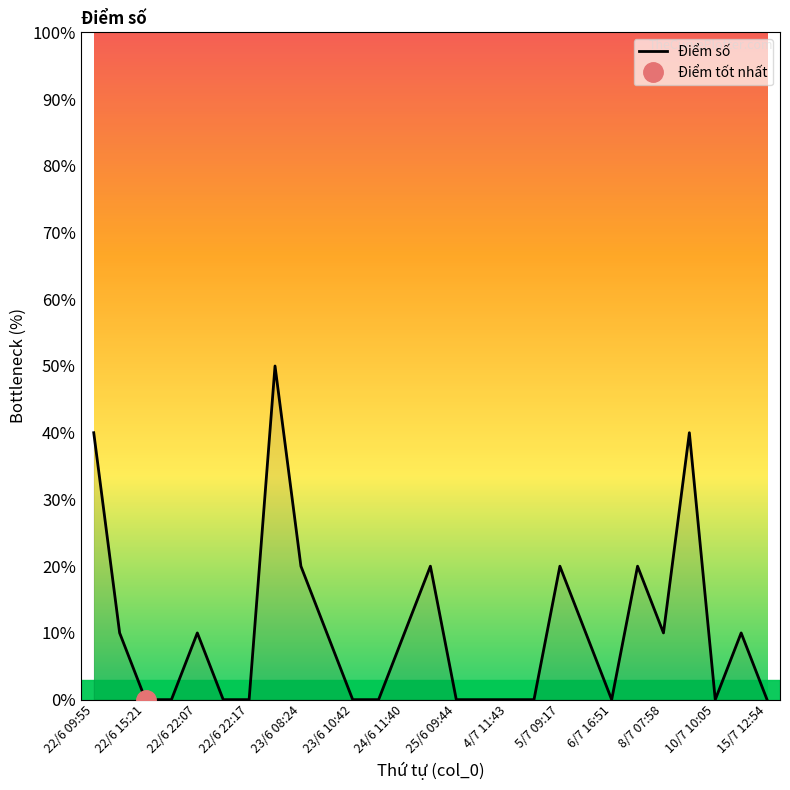

The Điểm số series shows -30.5 at 22/6 15:21. True or false?

False